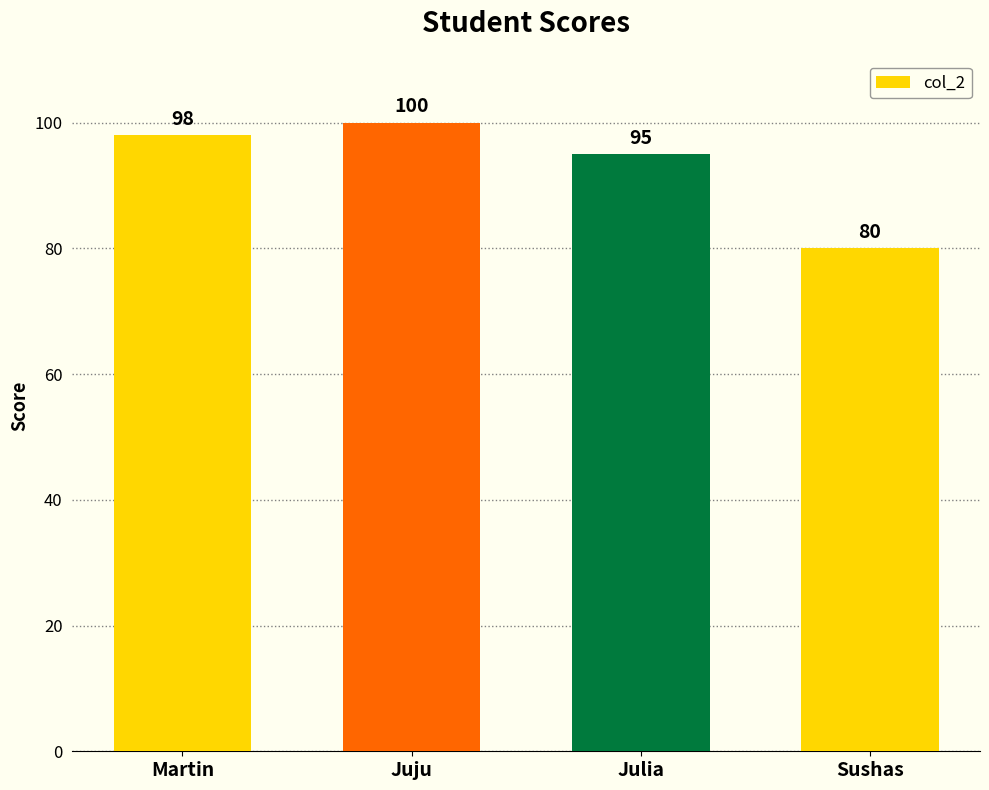

List the labels in order of value, smallest first.

Sushas, Julia, Martin, Juju